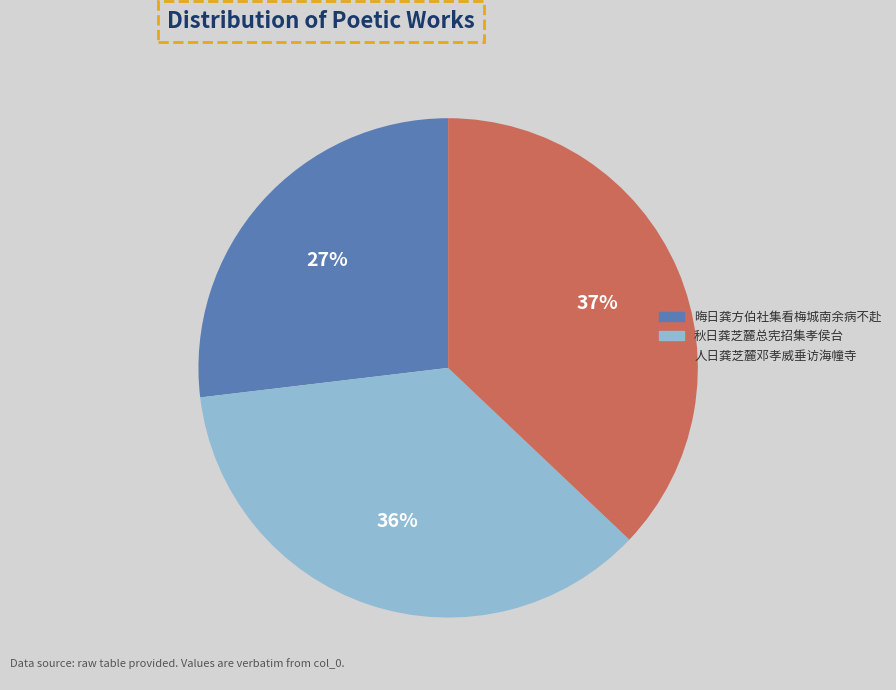

True or false: 晦日龚方伯社集看梅城南余病不赴 accounts for 27% of the total.

True